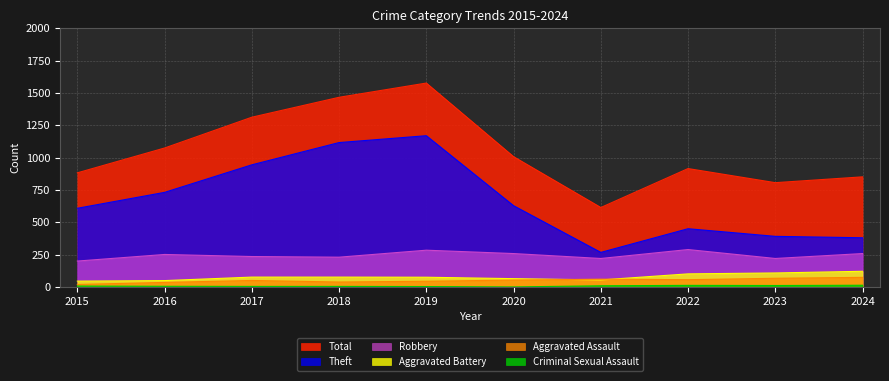

At which category does Theft reach its first local valley?

2021